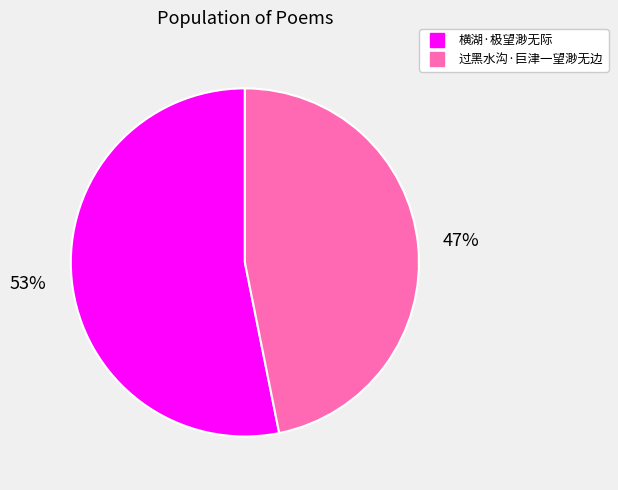

Which category accounts for the majority?

横湖·极望渺无际